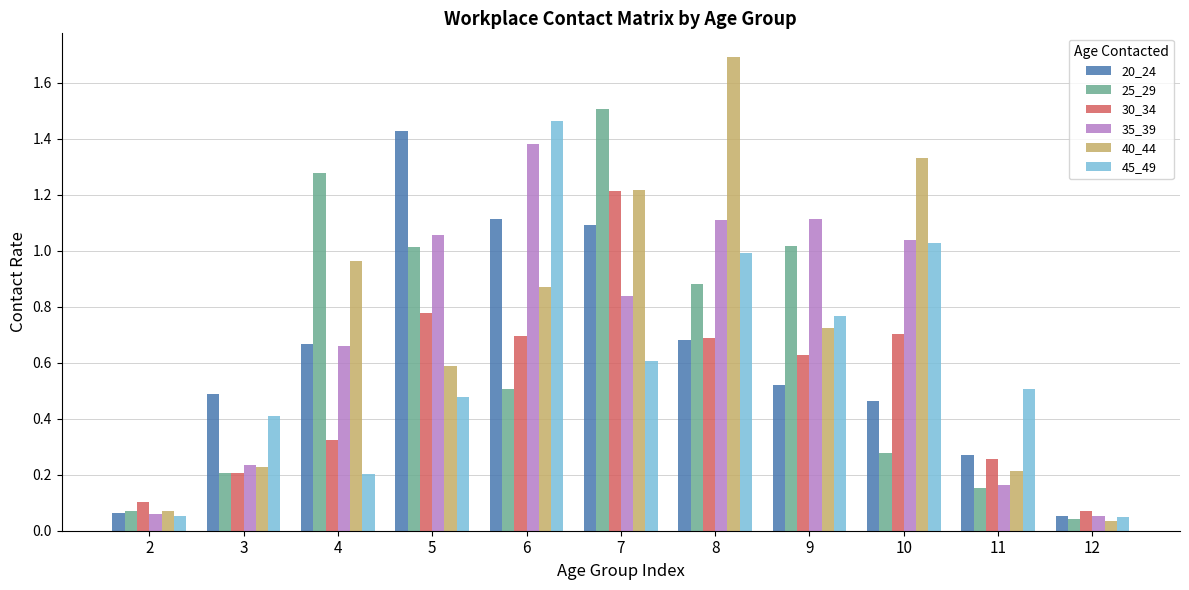

Is it true that 30_34 equals 0.9 at 9?

False